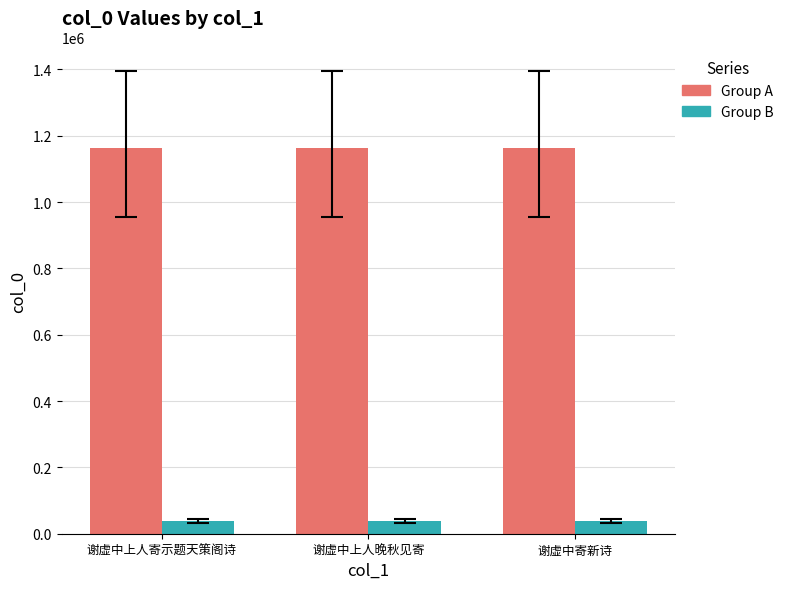

What is the difference between the highest and lowest values at 谢虚中寄新诗?

1125605